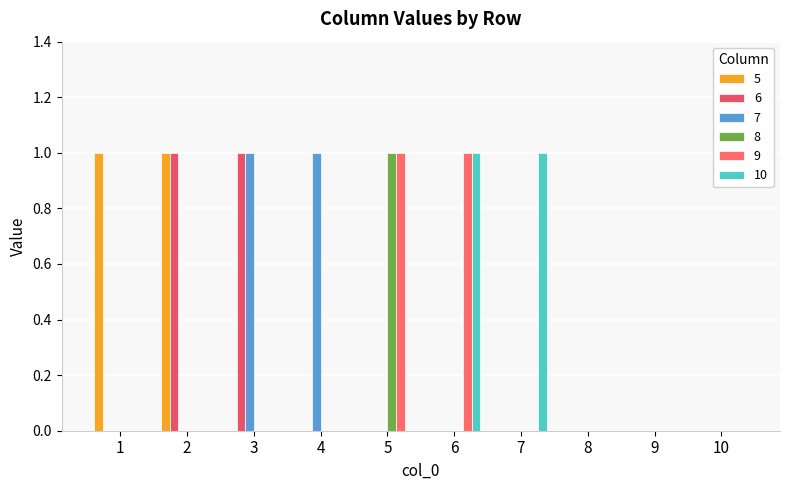

How many series are shown in this chart?

6